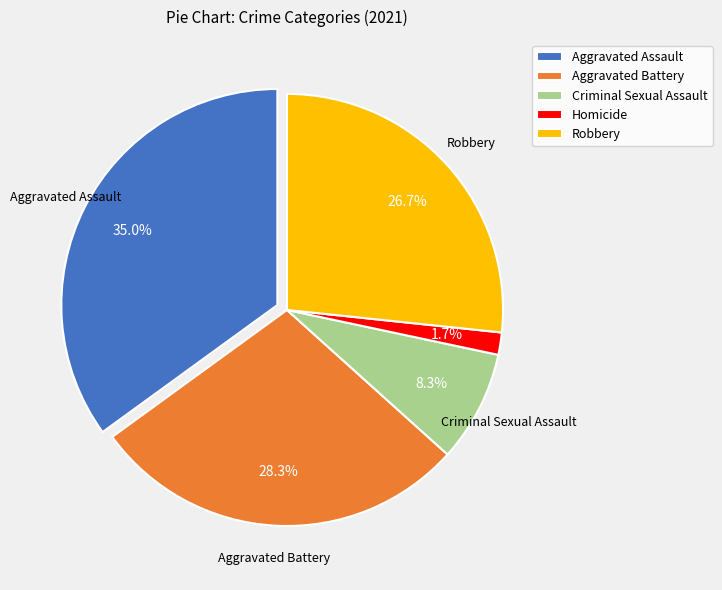

Which category has the biggest portion of the pie?

Aggravated Assault